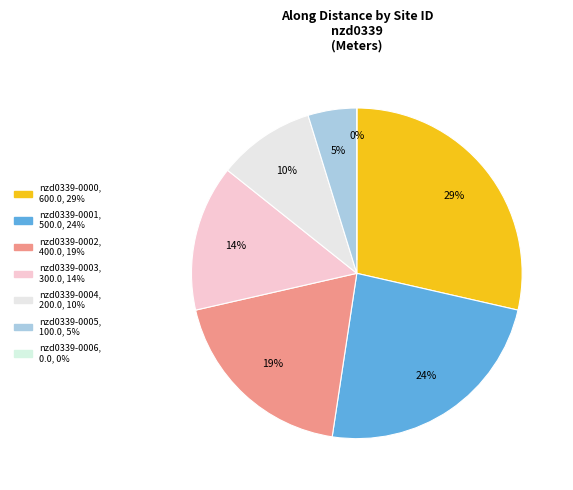

Rank the categories by value from highest to lowest.

nzd0339-0000, nzd0339-0001, nzd0339-0002, nzd0339-0003, nzd0339-0004, nzd0339-0005, nzd0339-0006